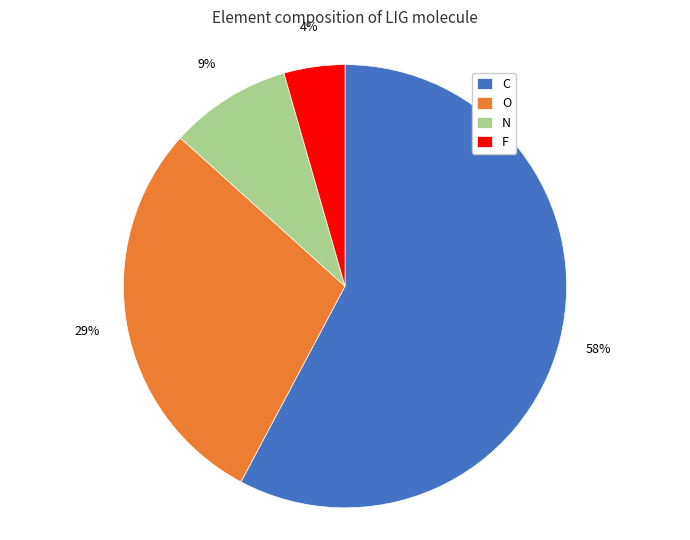

To the nearest percent, what is the average slice percentage?

25%